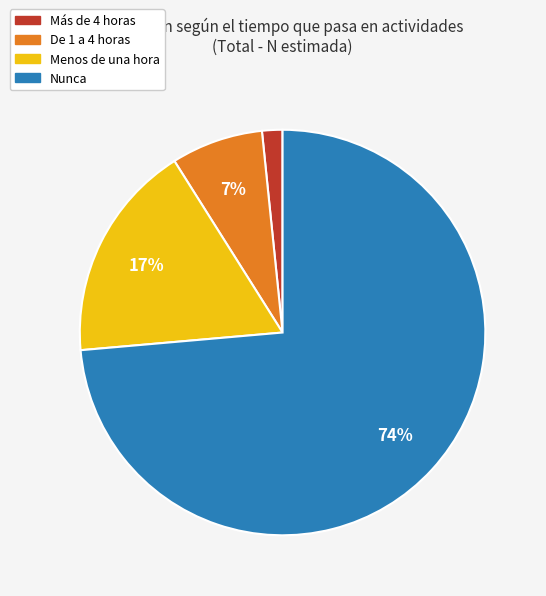

To the nearest percent, what is the average slice percentage?

25%